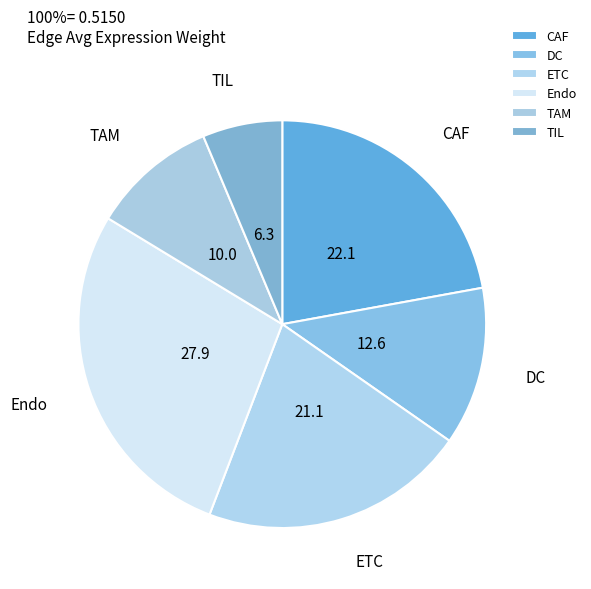

Count the number of slices in the pie.

6